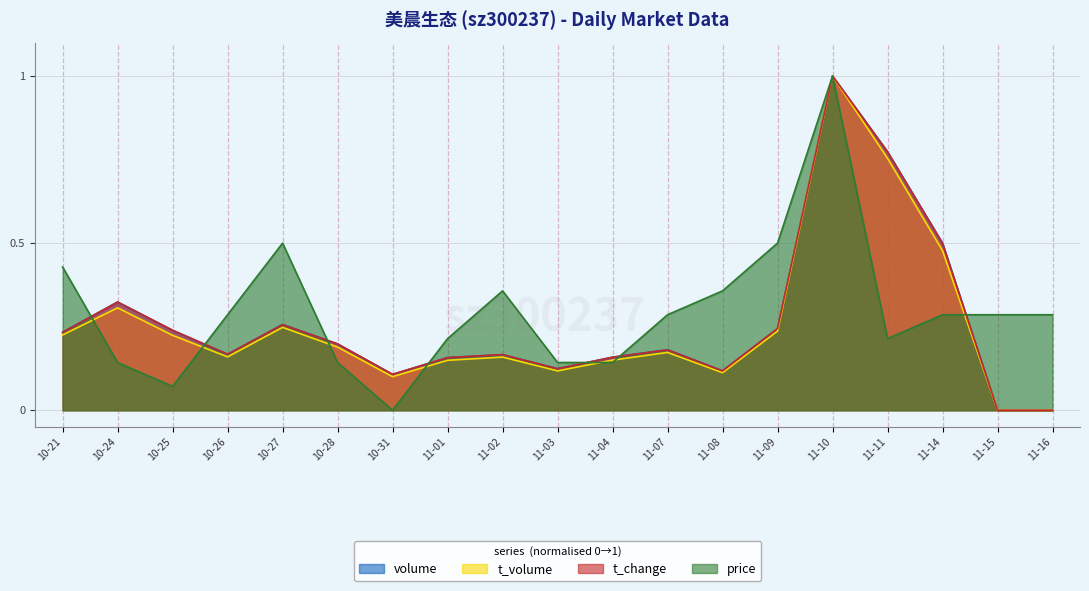

At which label does price reach its minimum?

10-31